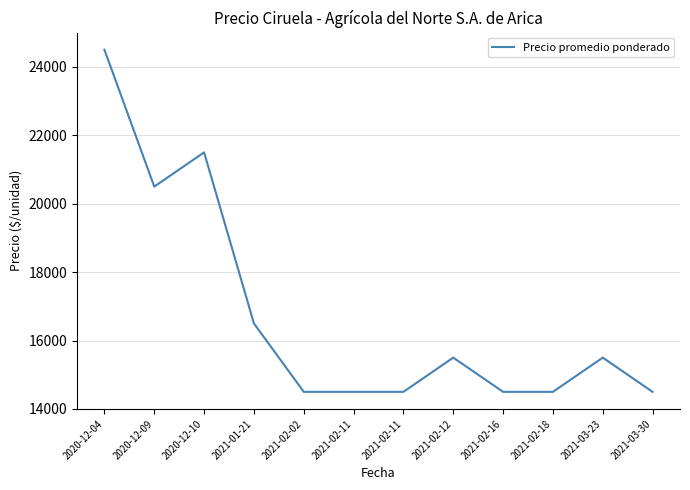

What is the difference between the second highest and minimum values?

7000